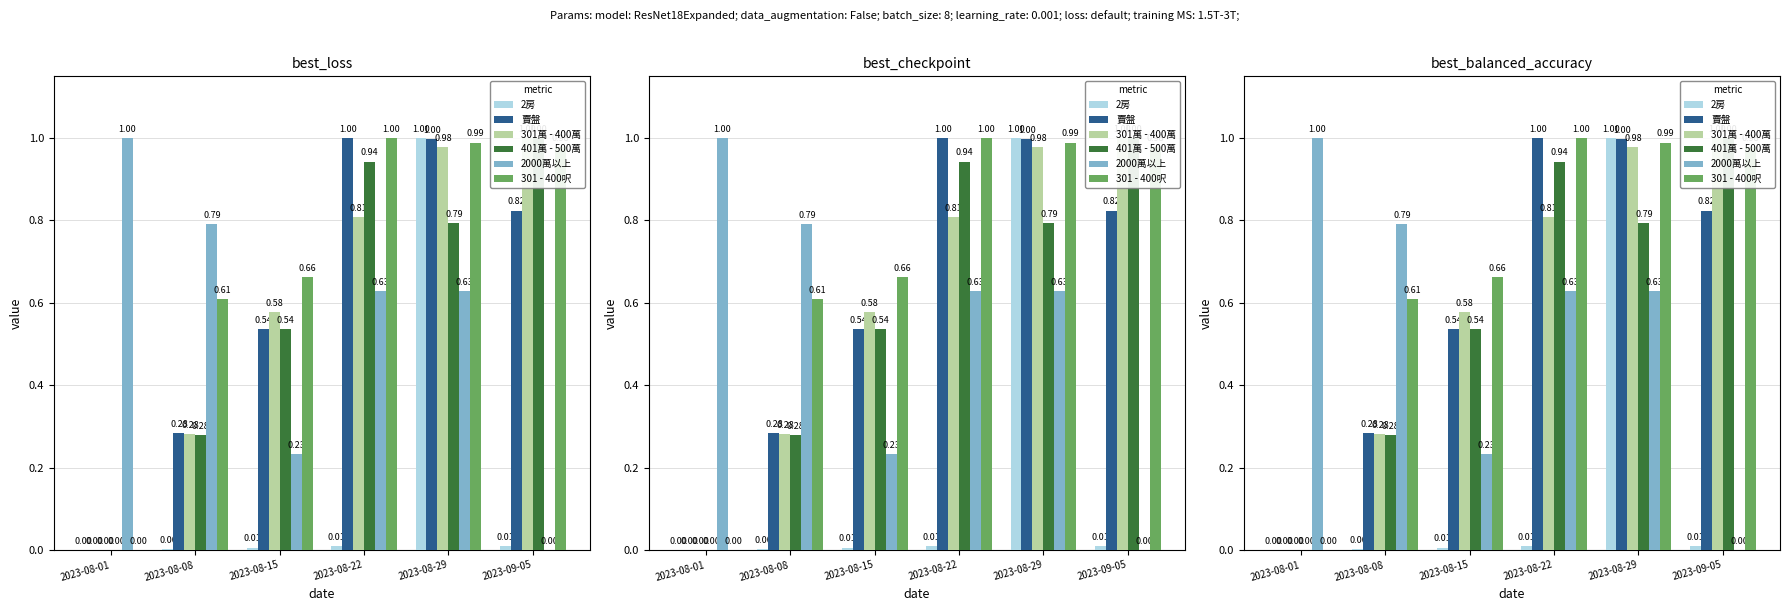

Which label corresponds to the largest value in the chart?

2023-08-29